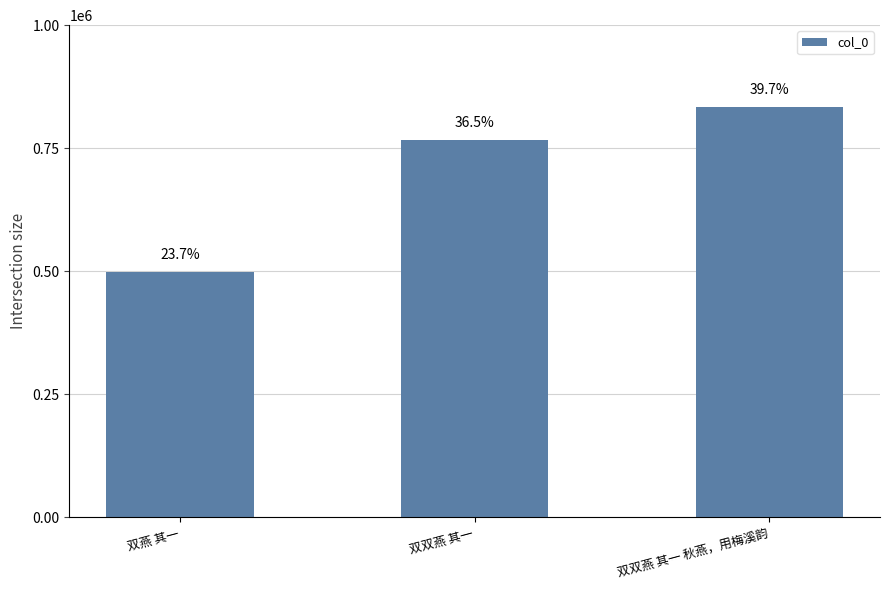

Reading left to right, extract all data points from this chart.

497830	766858	833543